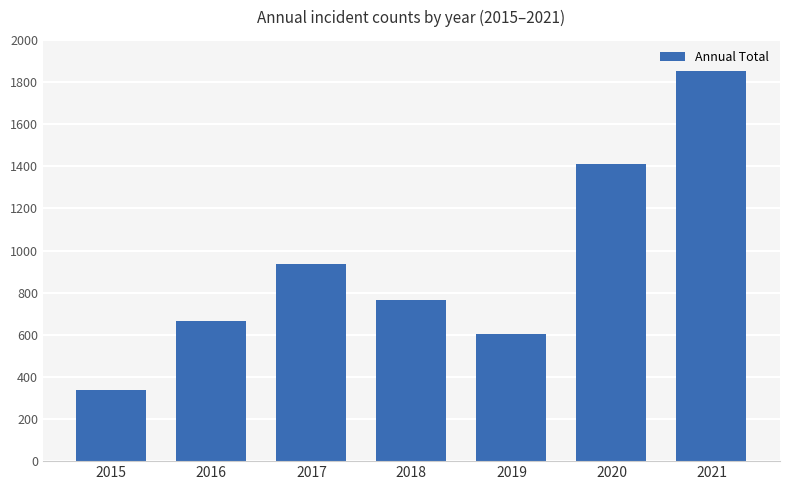

What is the value of the 7th bar from the left?

1852